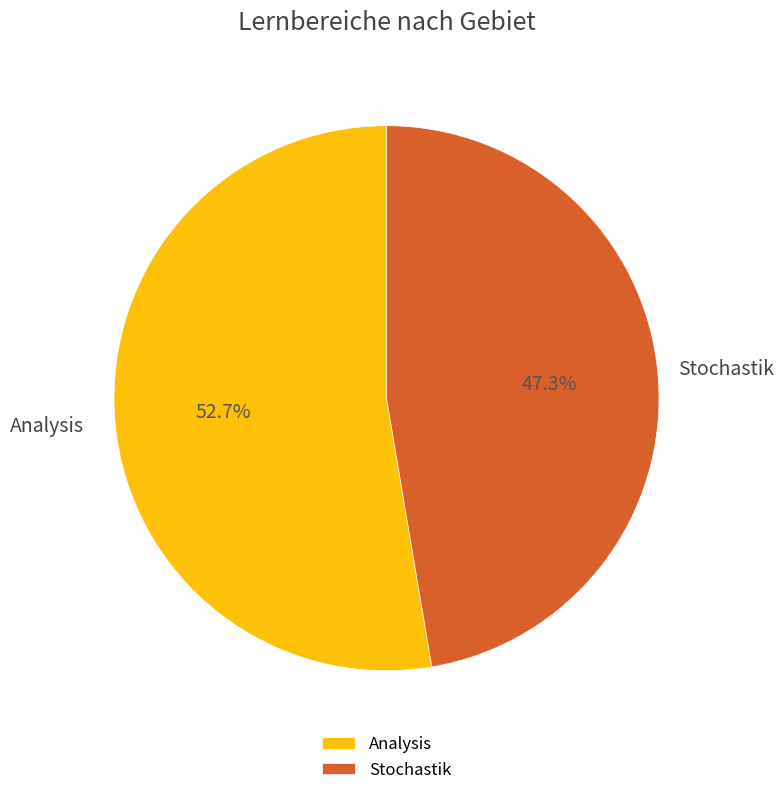

How many segments does this pie chart have?

2